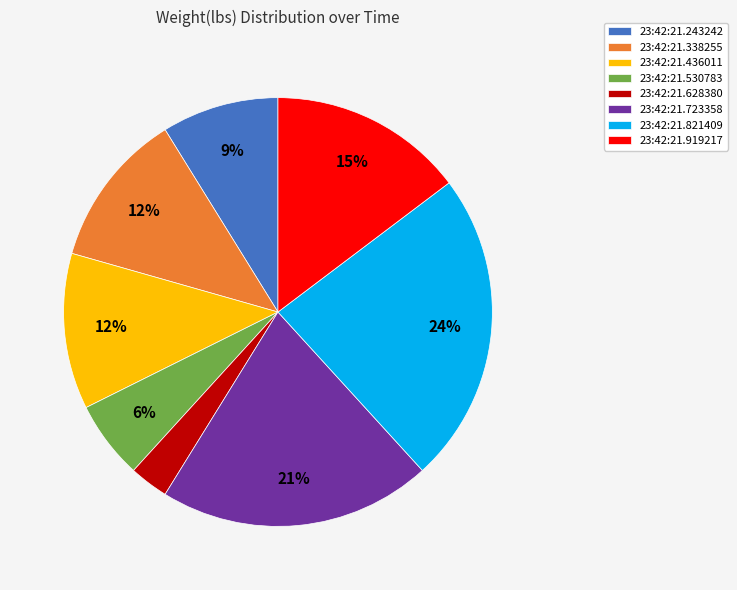

Does any single category account for the majority?

No